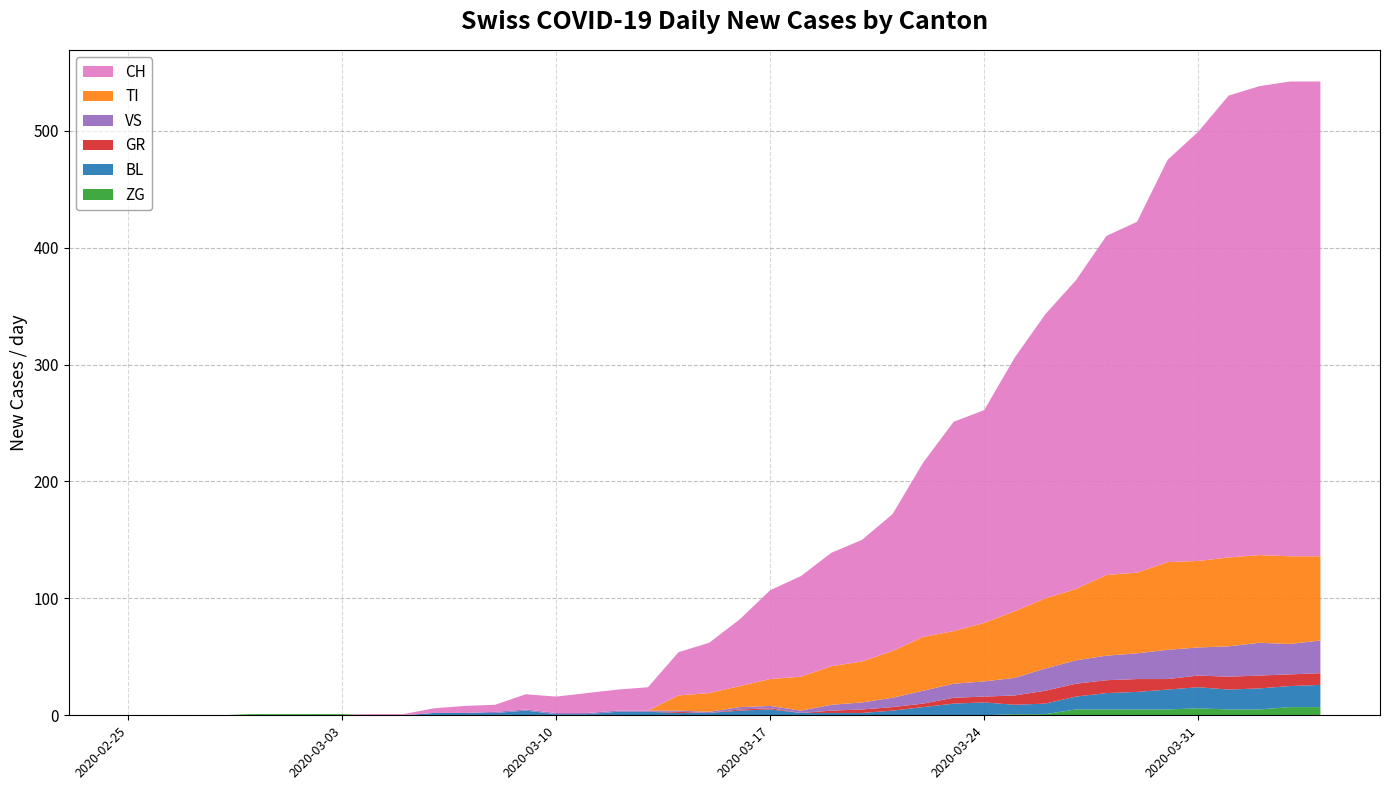

Reading right to left, transcribe all the data shown in this chart.

ZG: 7	7	5	5	6	5	5	5	5	1	1	0	0	0	0	0	0	0	0	0	0	0	0	0	0	0	0	0	0	0	0	0	1	1	1	1	0	0	0	0
BL: 19	18	18	17	18	17	15	14	11	9	8	11	10	7	4	2	2	2	5	4	2	2	3	3	1	1	4	2	2	2	0	0	0	0	0	0	0	0	0	0
GR: 10	10	11	11	10	9	11	11	11	11	8	5	5	3	3	3	2	0	1	1	0	1	0	0	0	0	0	0	0	0	0	0	0	0	0	0	0	0	0	0
VS: 28	26	28	26	24	25	22	21	20	19	15	13	12	11	8	6	5	2	2	2	1	1	1	1	1	1	1	1	0	0	0	0	0	0	0	0	0	0	0	0
TI: 72	75	75	76	74	75	69	69	61	60	57	50	45	46	40	35	33	29	23	18	16	13	0	0	0	0	0	0	0	0	0	0	0	0	0	0	0	0	0	0
CH: 406	406	401	395	367	344	300	290	264	243	217	182	179	149	117	104	97	86	76	57	43	37	20	18	17	14	13	6	6	4	1	1	0	0	0	0	0	0	0	0